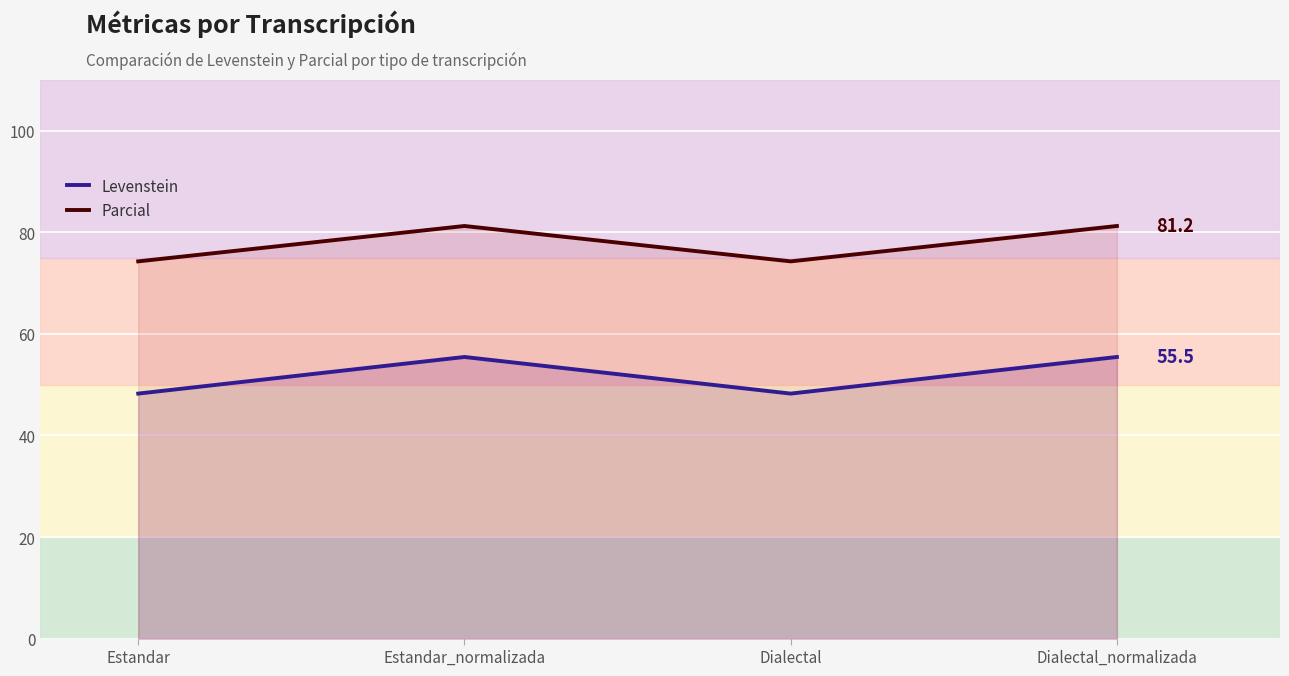

In Levenstein, how many points are lower than both neighbors (excluding endpoints)?

1